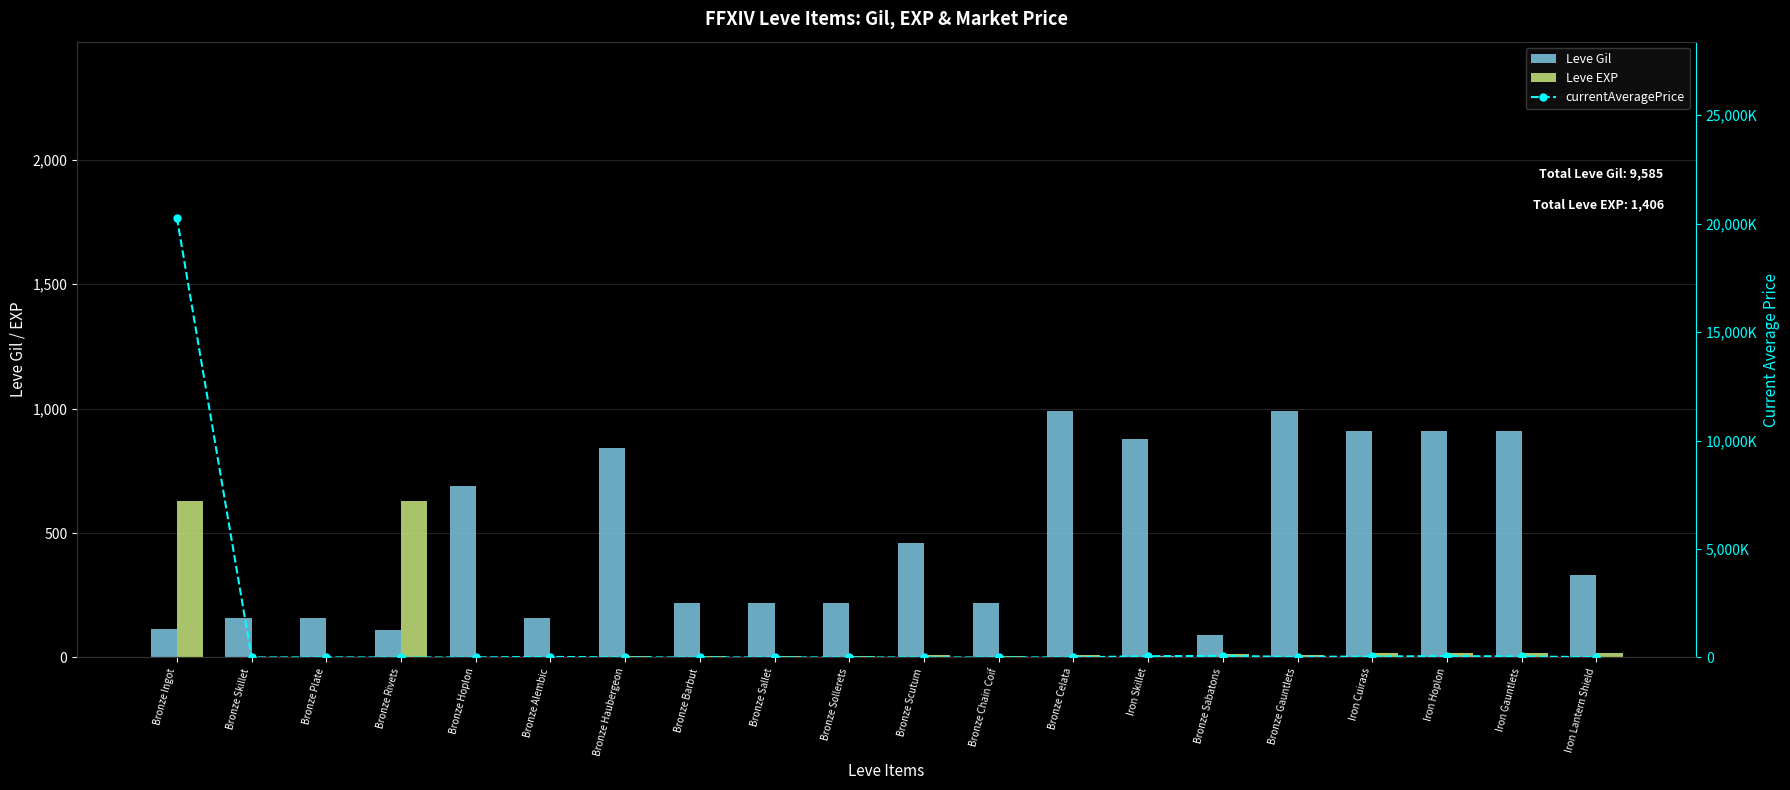

Which series has the largest total across all categories?

currentAveragePrice